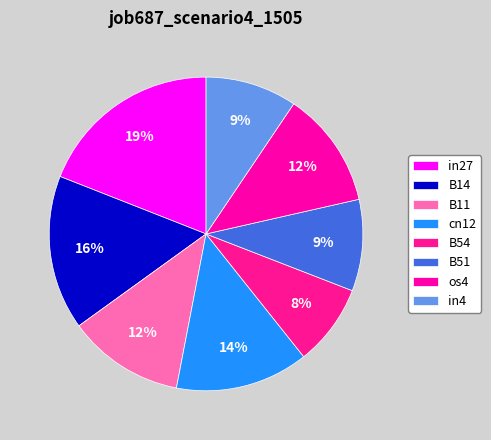

Rank the categories by value from lowest to highest.

B54, B51, in4, B11, os4, cn12, B14, in27